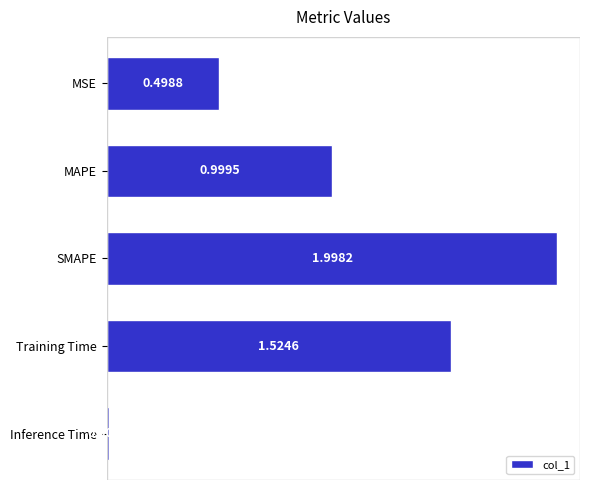

Where is the data nearest to the value 1?

MAPE